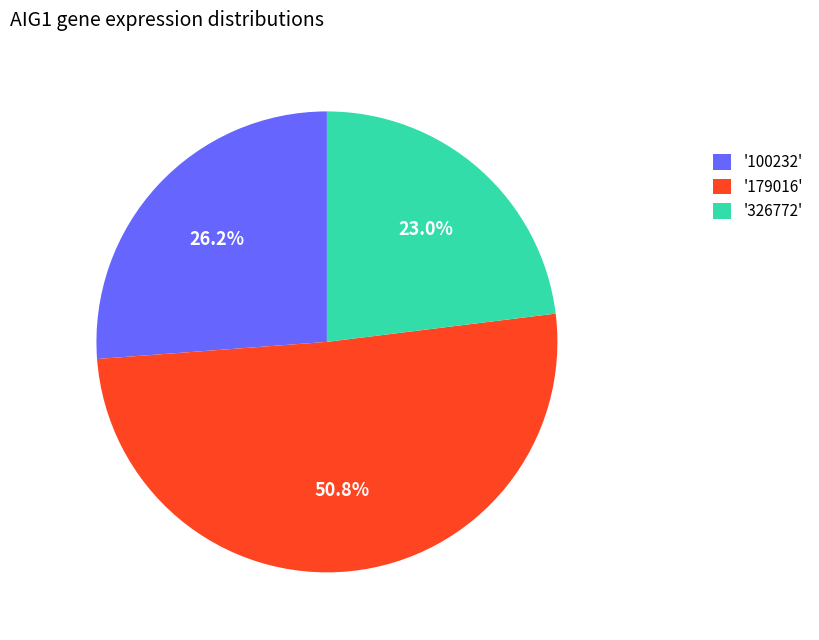

Rank the categories by value from highest to lowest.

'179016', '100232', '326772'